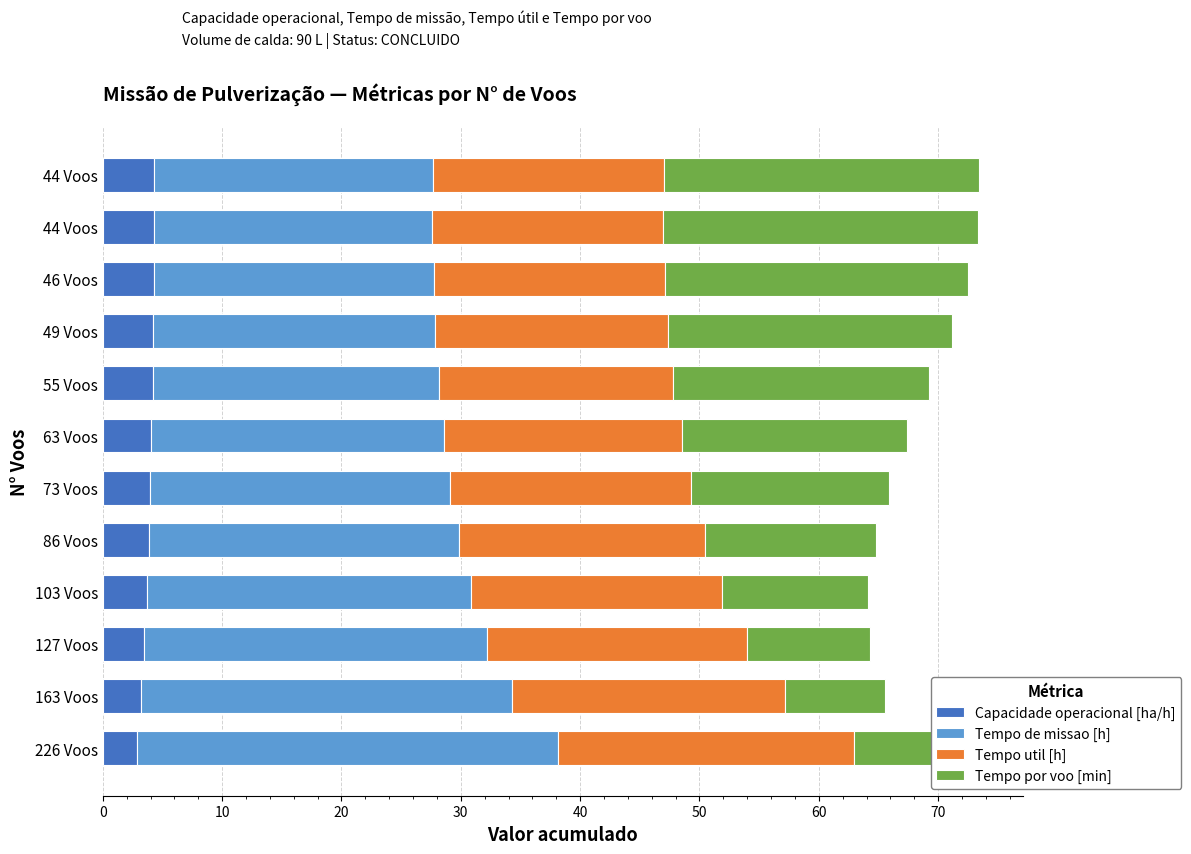

How many data points in Tempo por voo [min] are above 18?

6